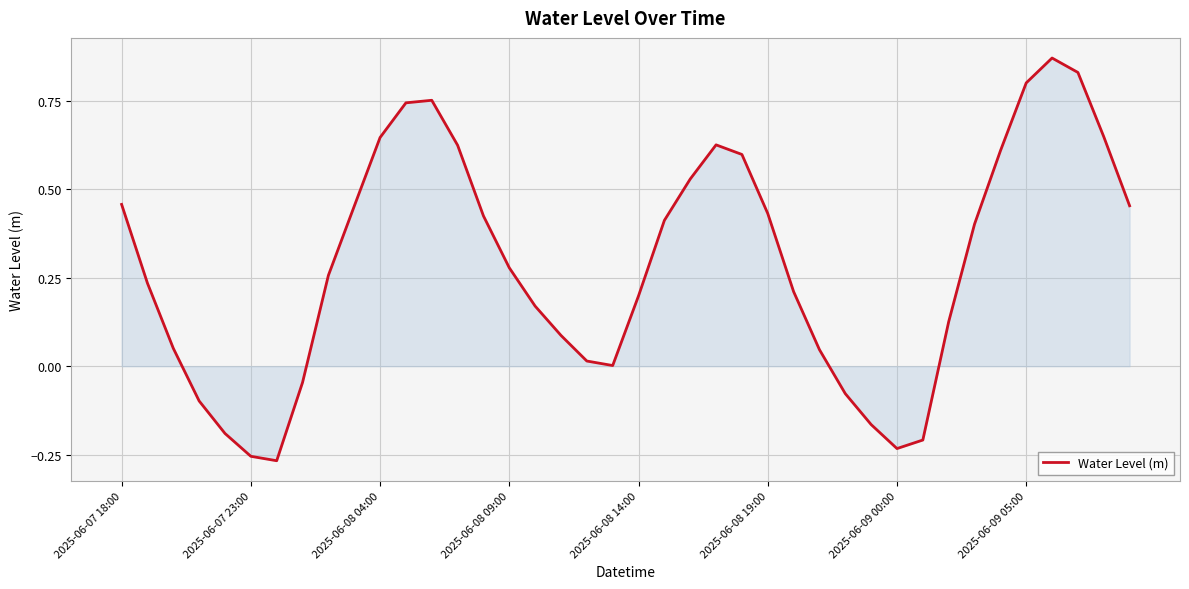

What is the difference between the maximum and minimum values?

1.1